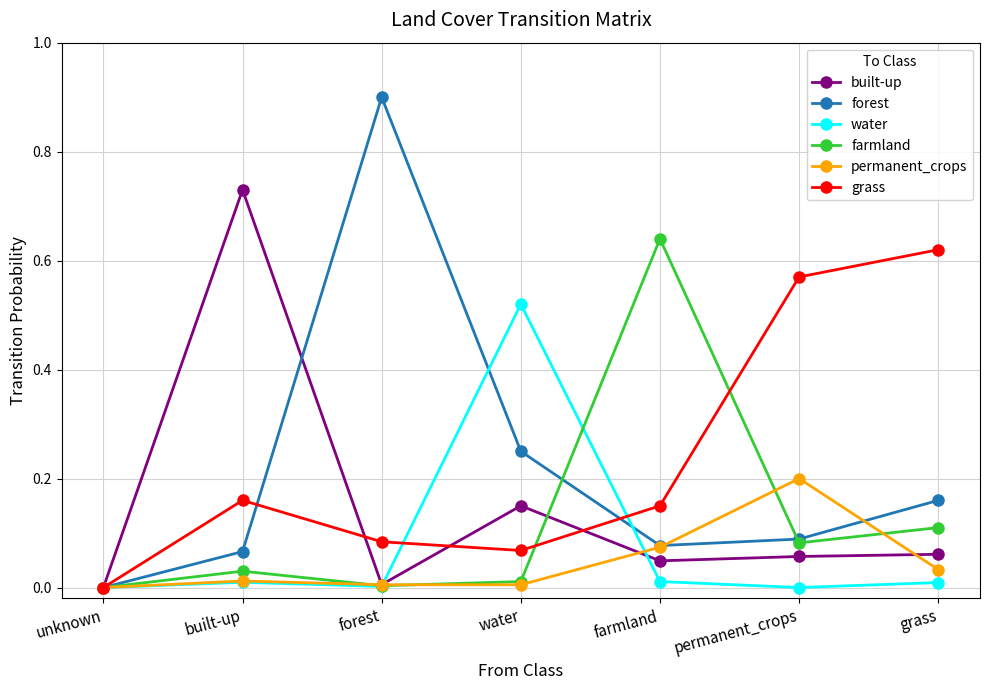

What is the sum of all permanent_crops values?

0.3